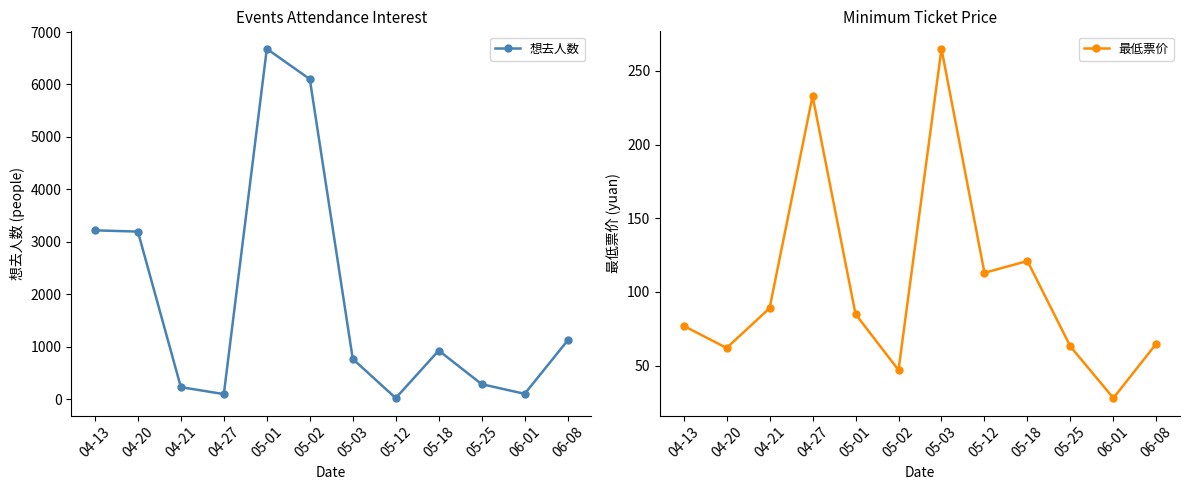

How many data points in 最低票价 are above 85?

5